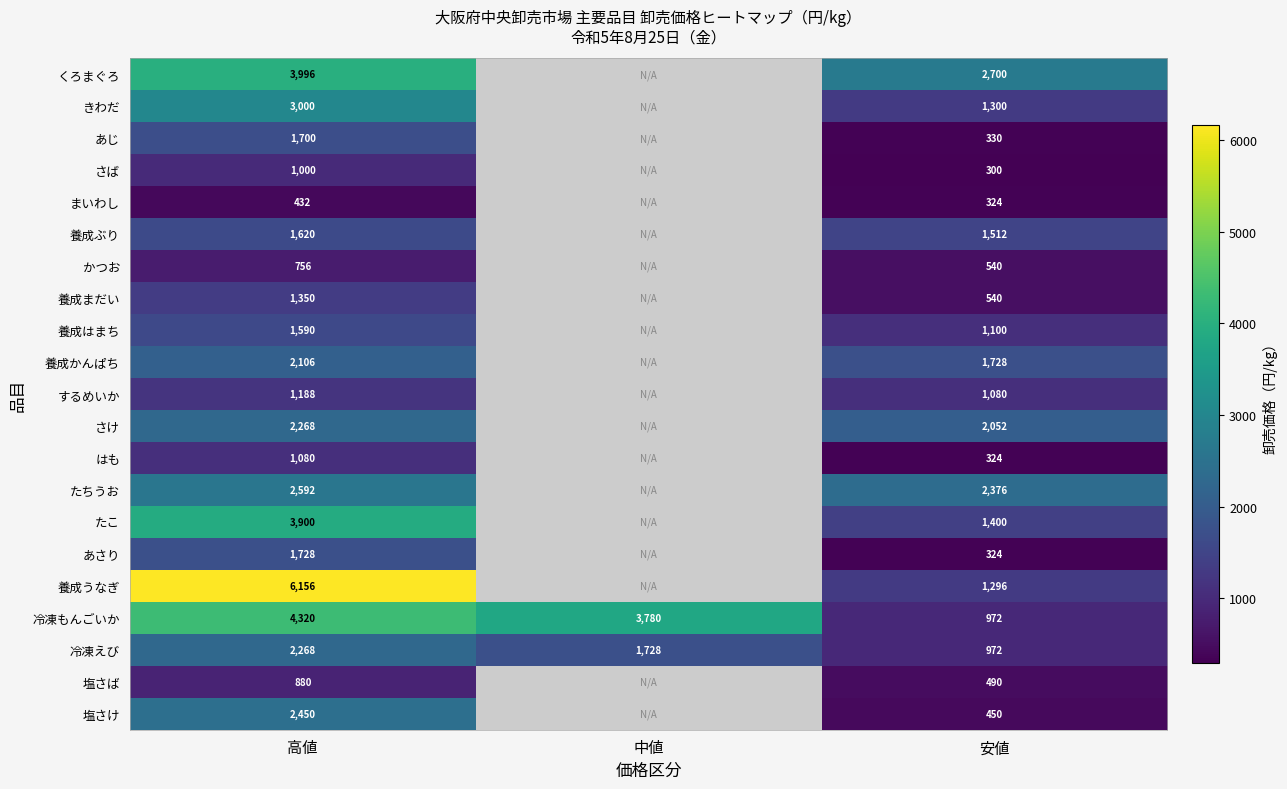

Which label corresponds to the largest value in the chart?

高値